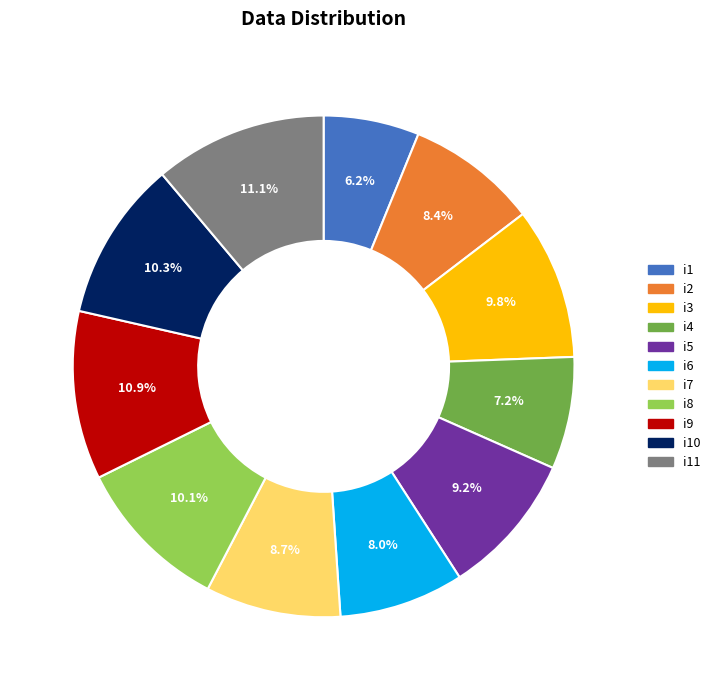

Is there any slice that represents more than half of the pie?

No